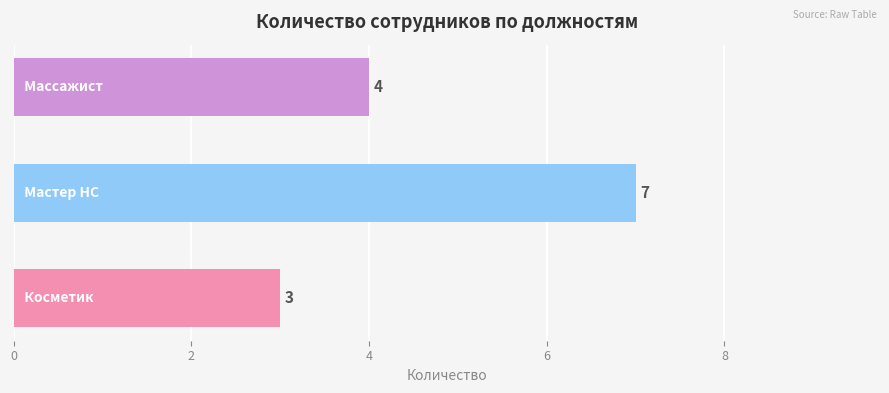

Does the chart contain any negative values?

No